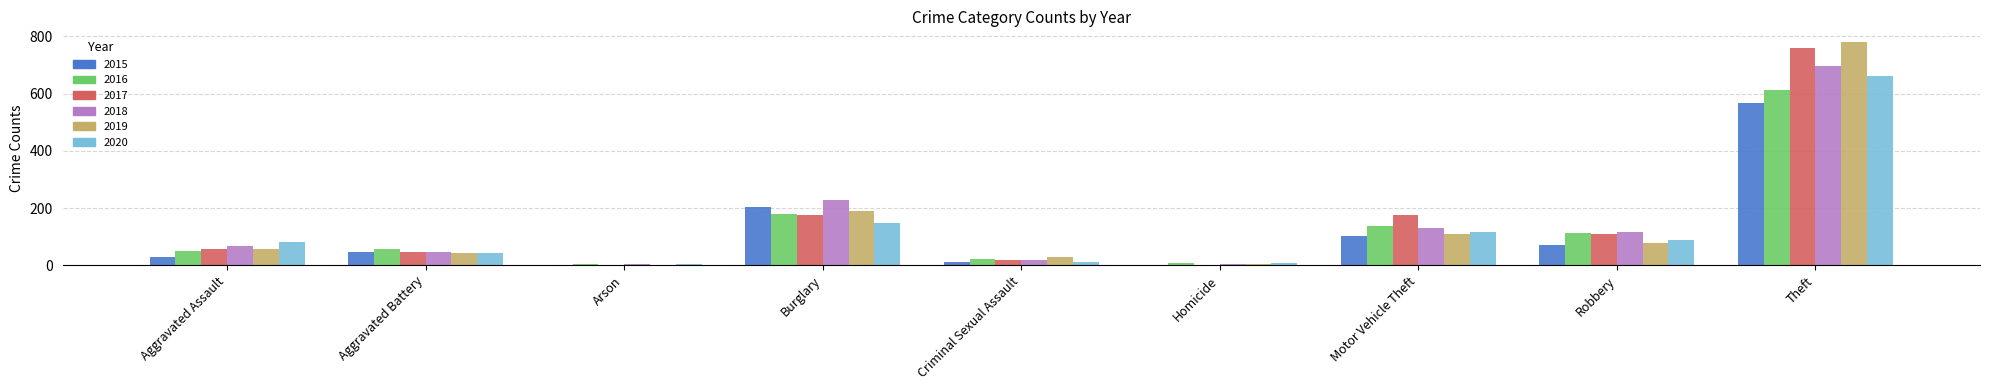

What is the greatest value displayed?

779